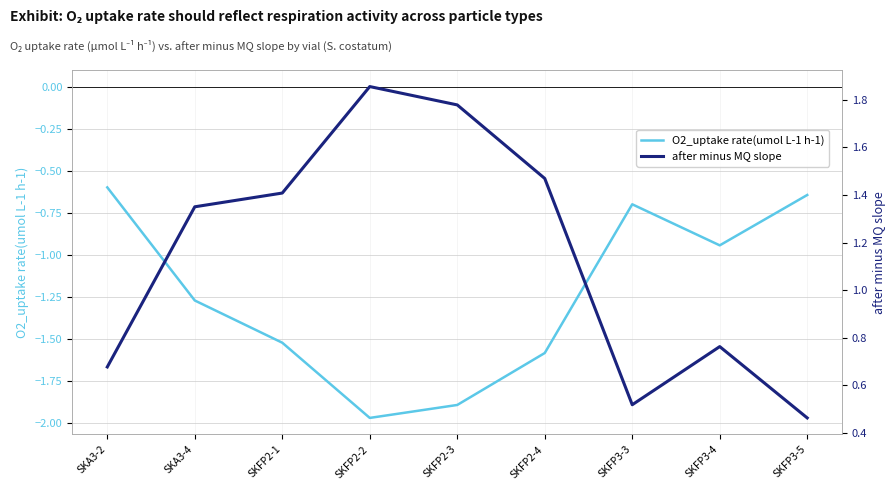

What is the maximum value for O2_uptake rate(umol L-1 h-1)?

-0.6